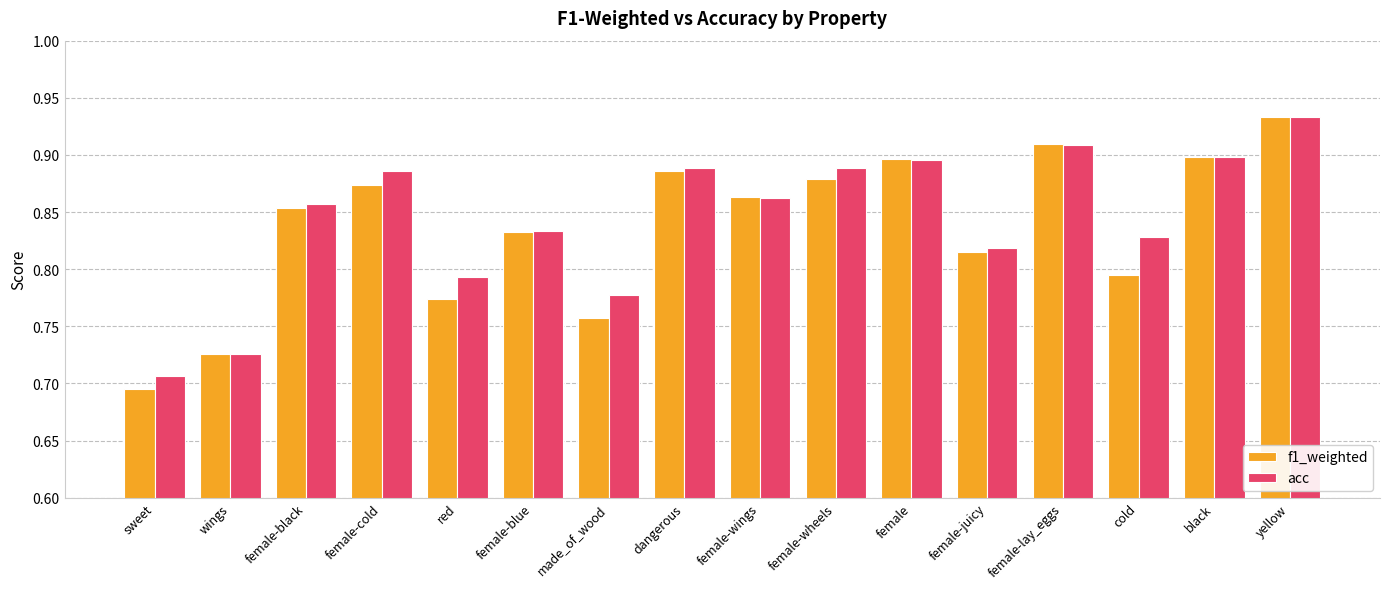

What is the total value across all series at female-blue?

1.7